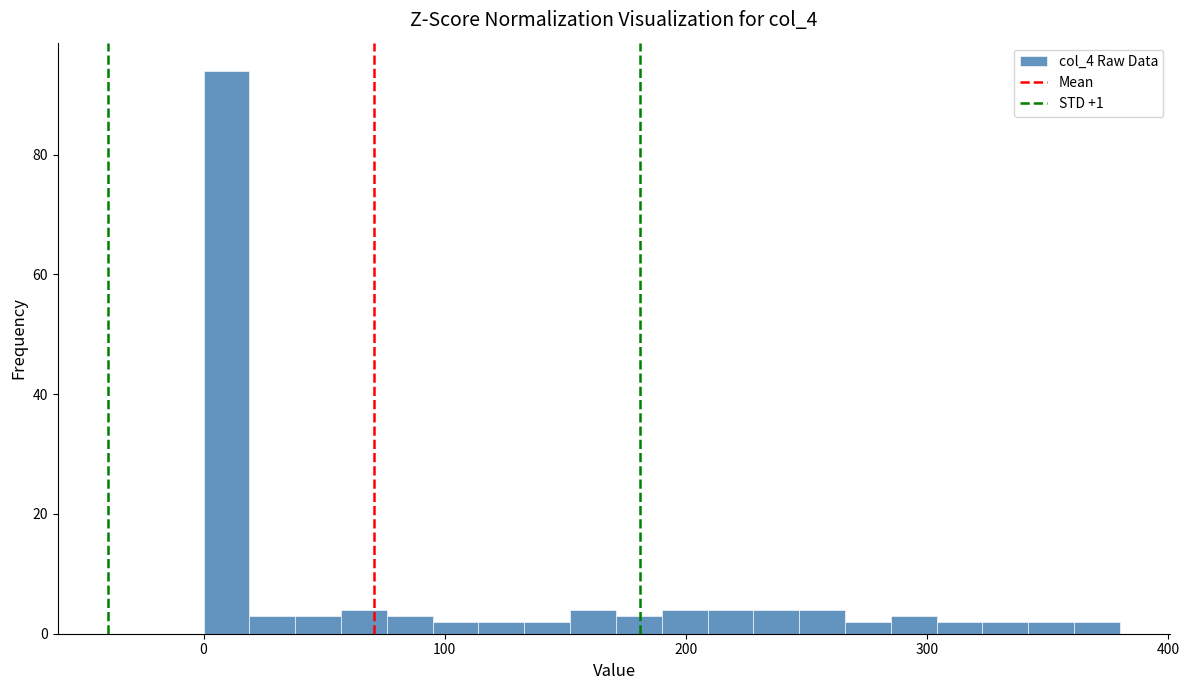

Read against the x-axis, roughly where is the centre of the tallest bar?

10